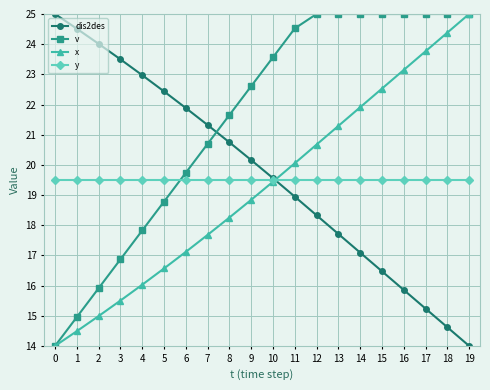

What is the sum of the dis2des values at 17 and 19?

29.2